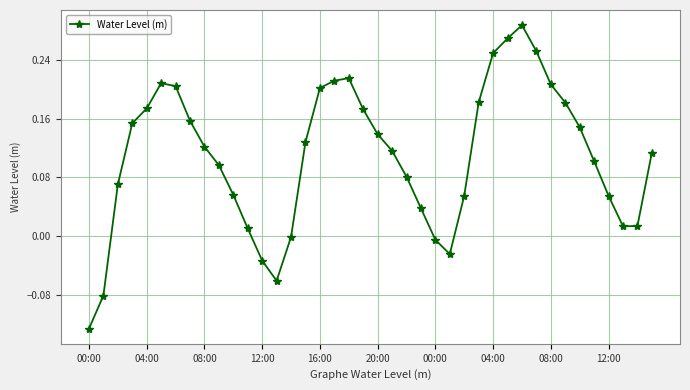

Does the chart display data point markers on the line(s)?

Yes